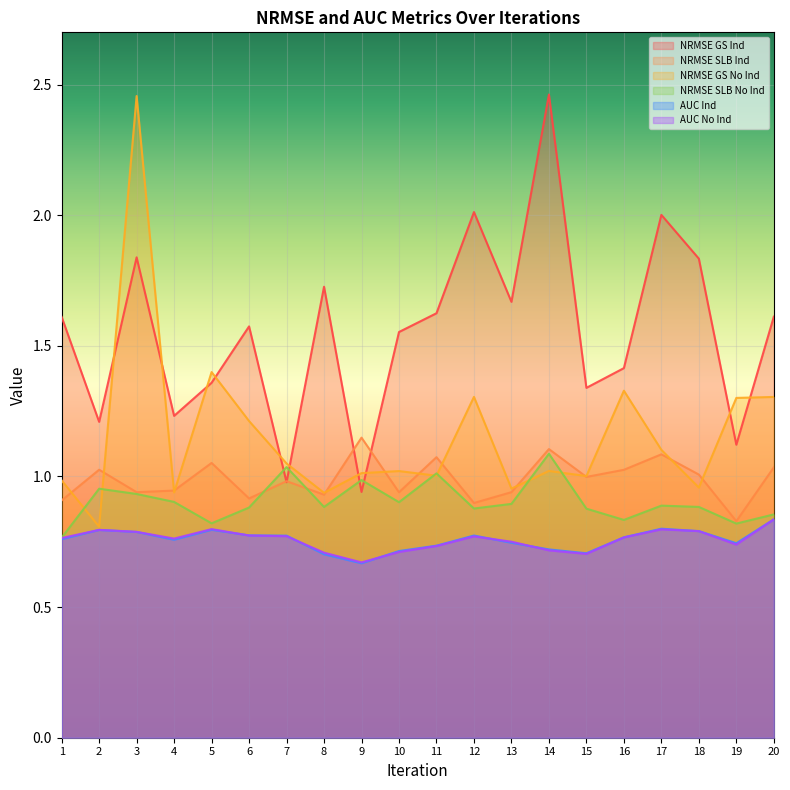

True or false: NRMSE GS Ind and AUC No Ind cross at least once.

False